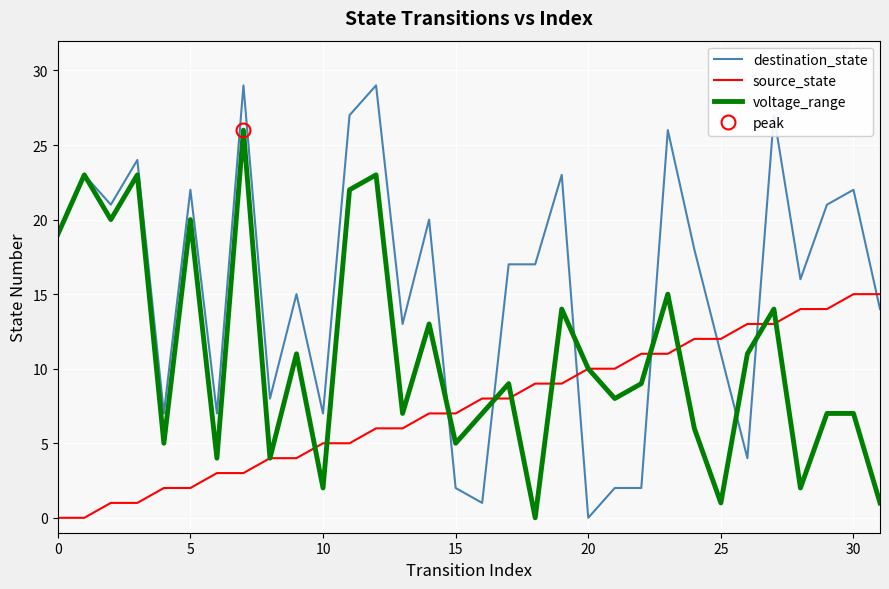

What is the difference between the highest and lowest values at 17?

9